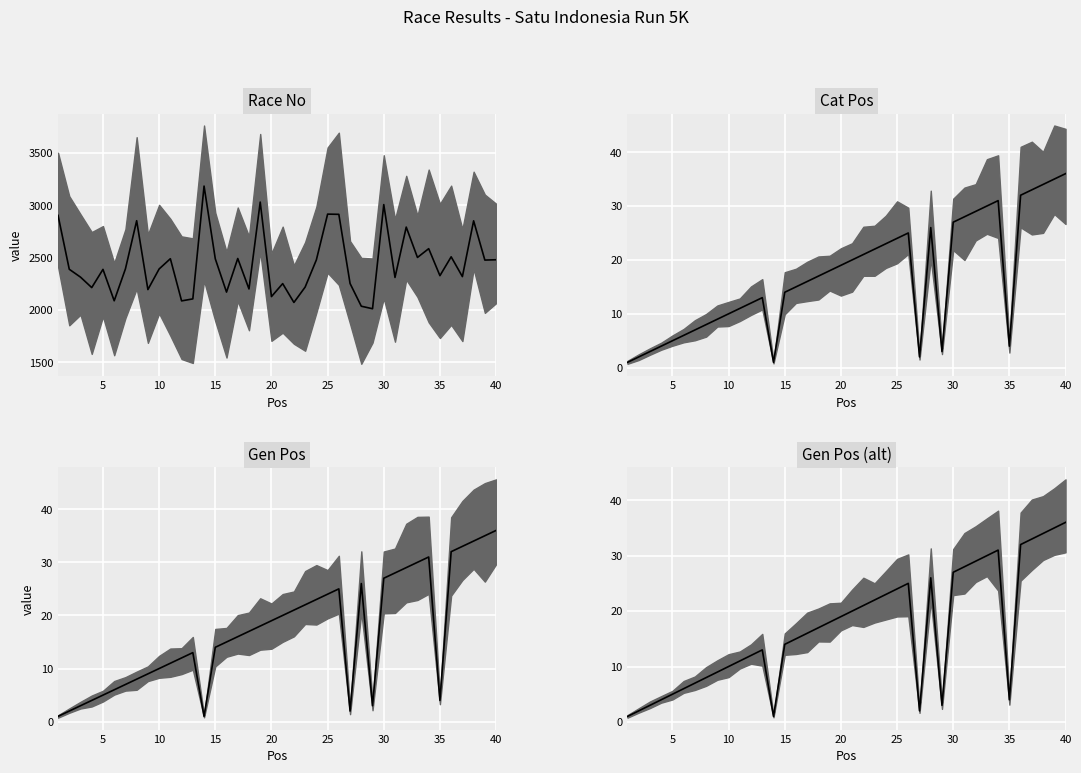

True or false: Race No has a value of 2827 at 11.

False